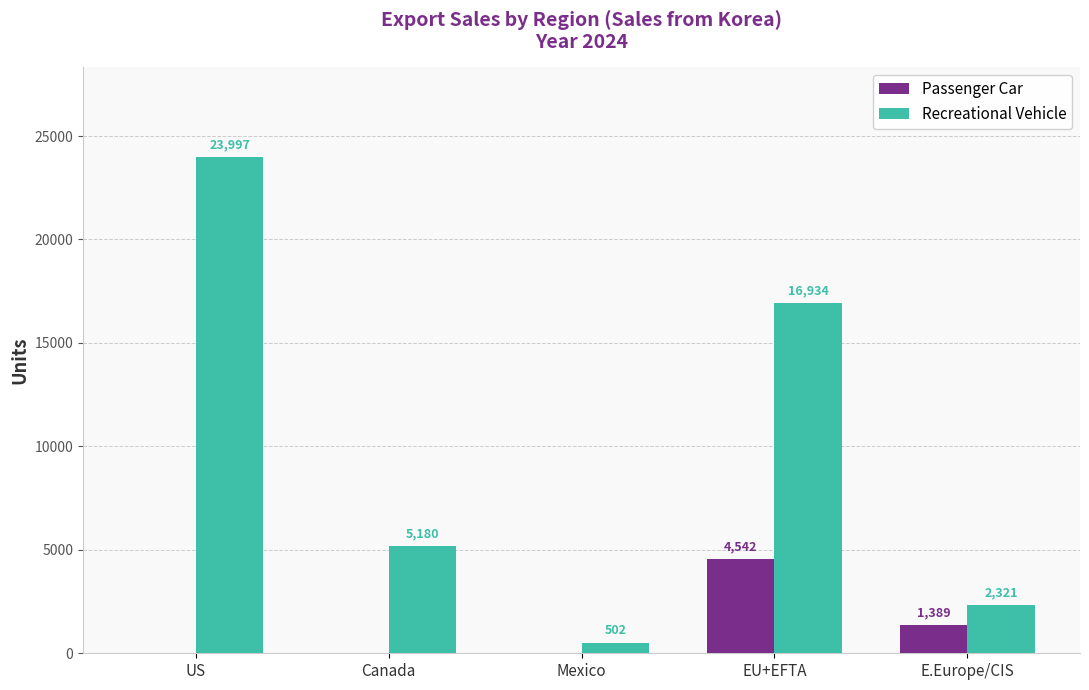

How many values in the Passenger Car series exceed 0?

2